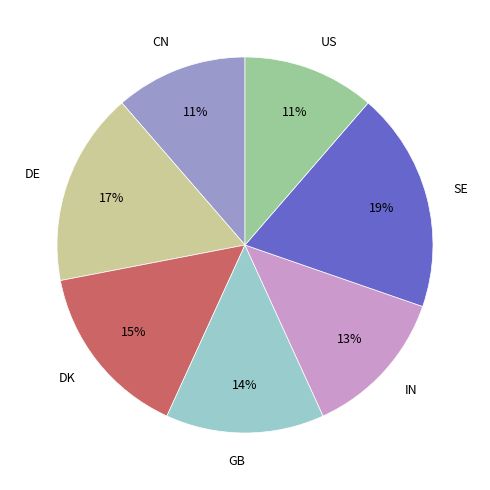

Is there a majority slice in this chart?

No